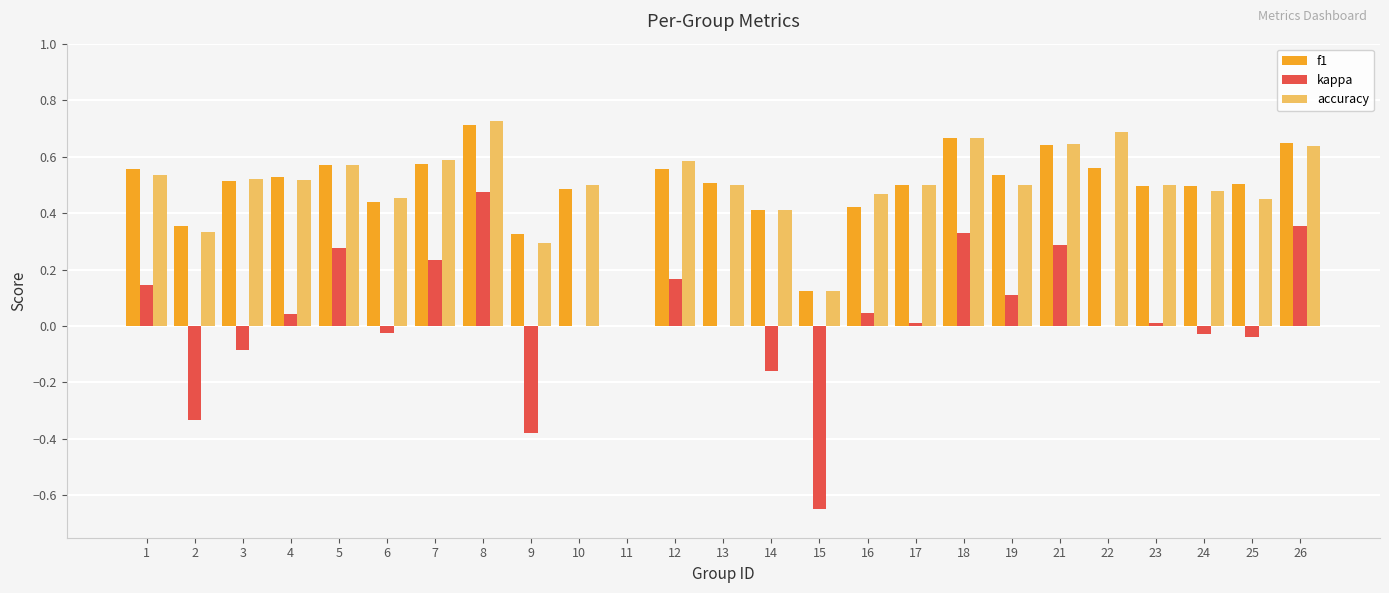

How many data points in accuracy are above 0?

24